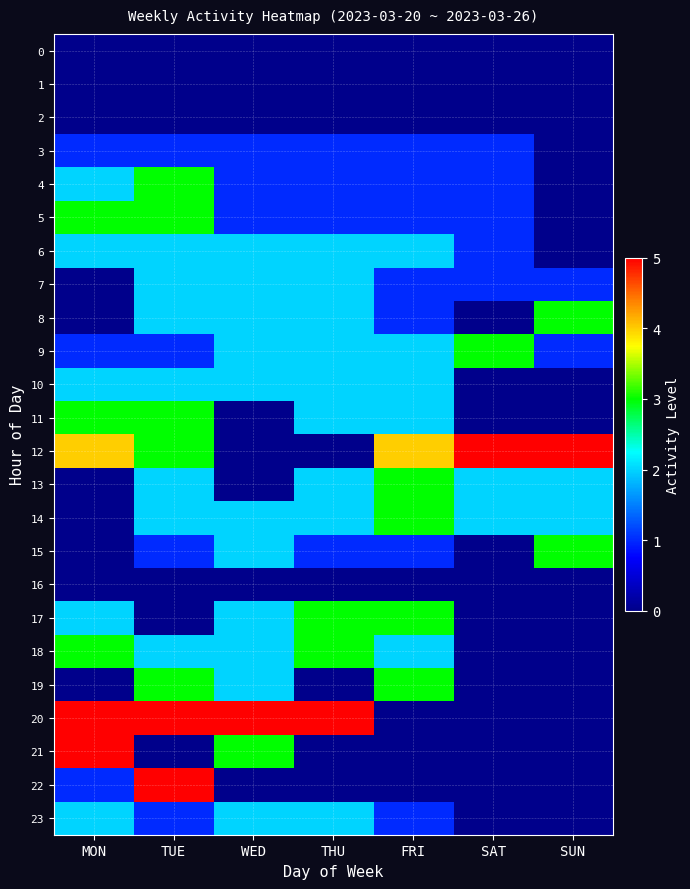

Which category has the lowest value across all series?

MON